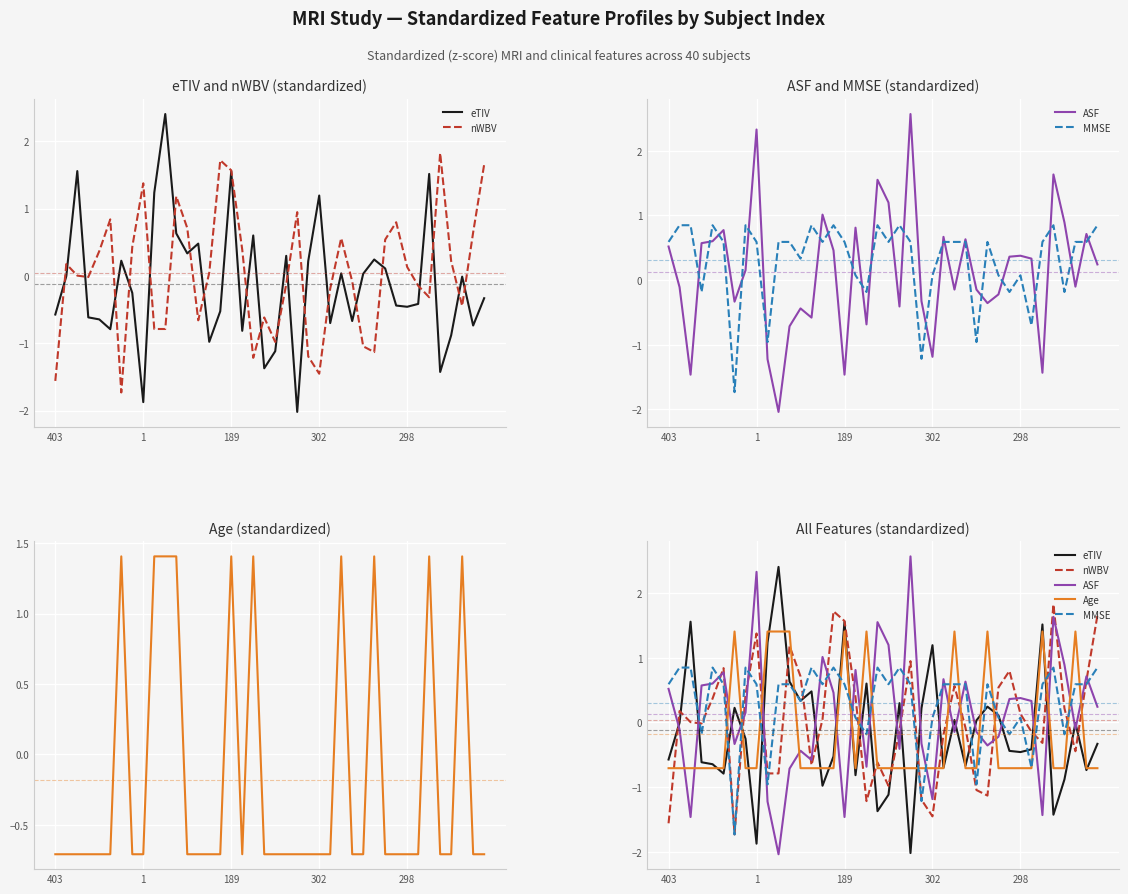

Count the number of data series in this chart.

5